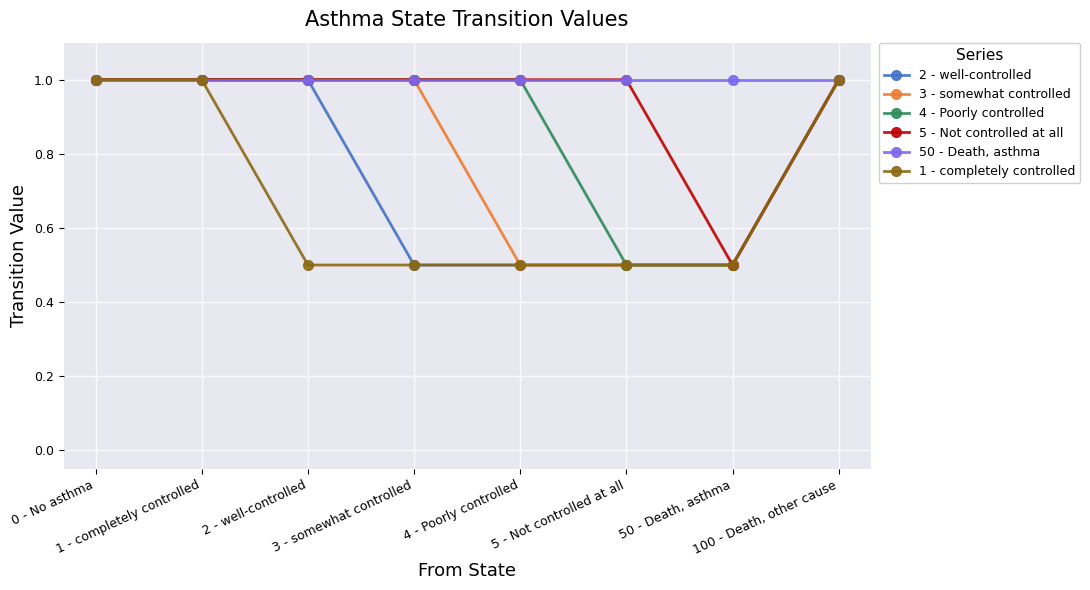

What is the spread (max minus min) of values at 5 - Not controlled at all?

0.5